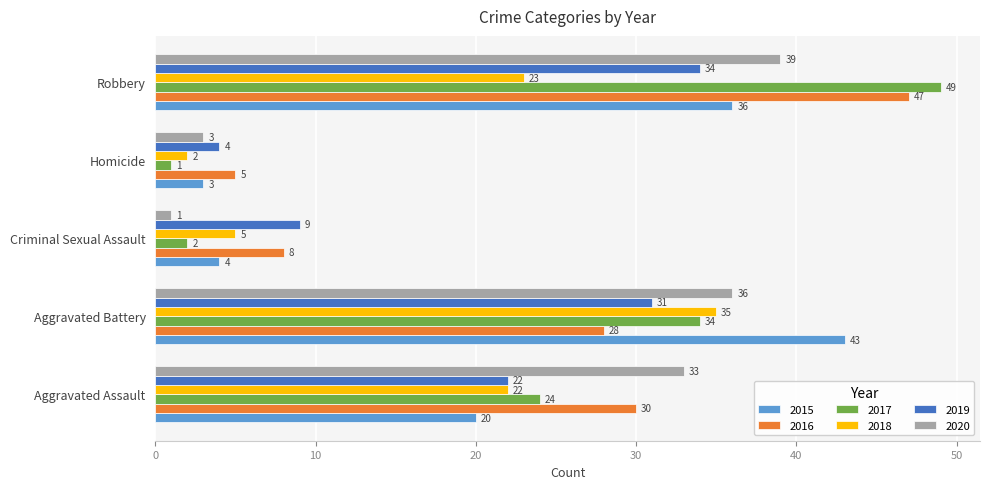

Is the value of 2019 at Homicide greater than the value of 2016 at Aggravated Battery?

No